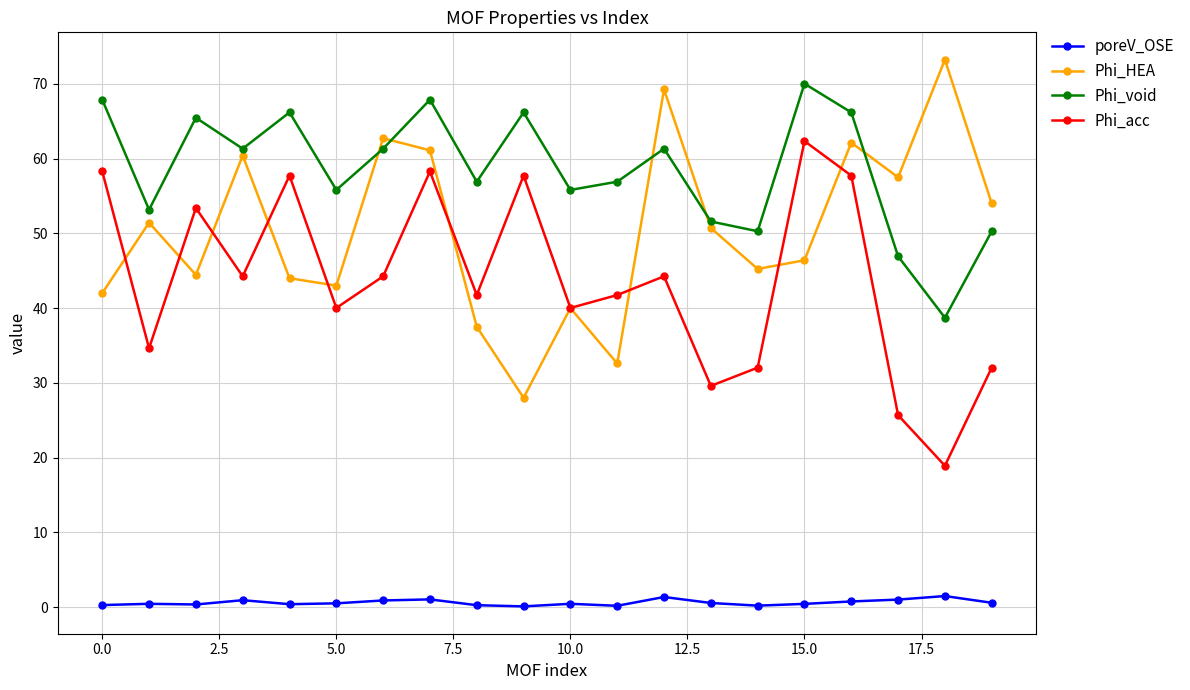

Which series has the largest total across all categories?

Phi_void